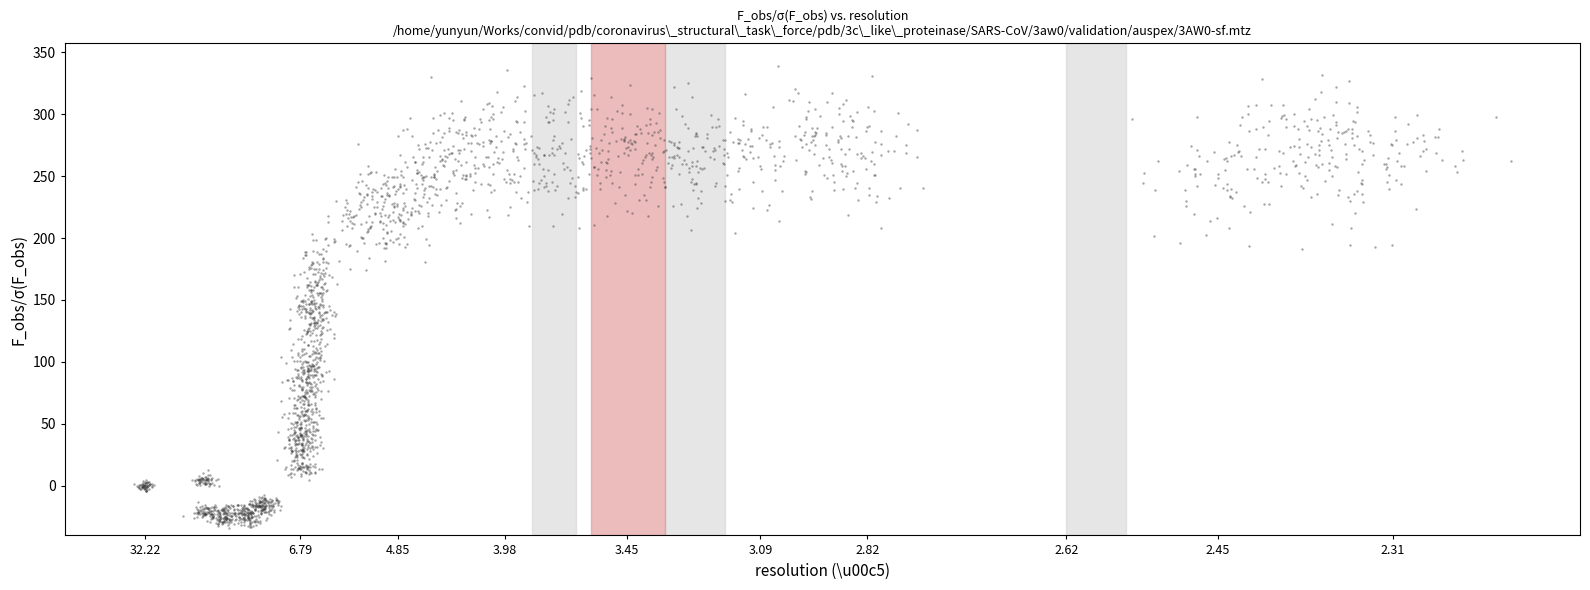

What is the range of X values (max minus min)?

463.6